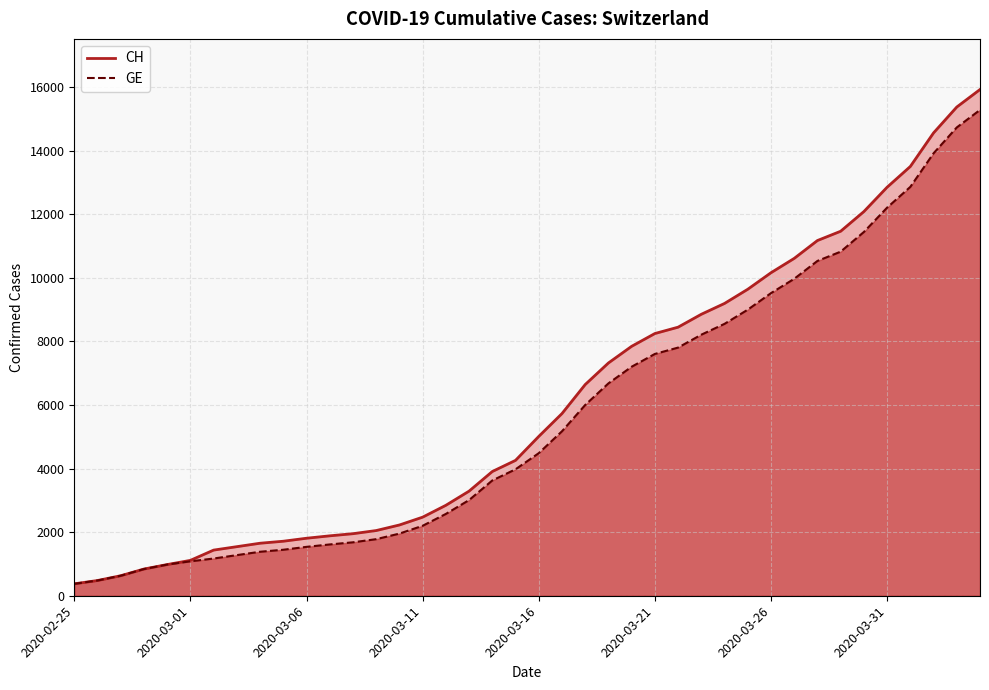

Rank the series at 38 from lowest to highest value.

GE, CH